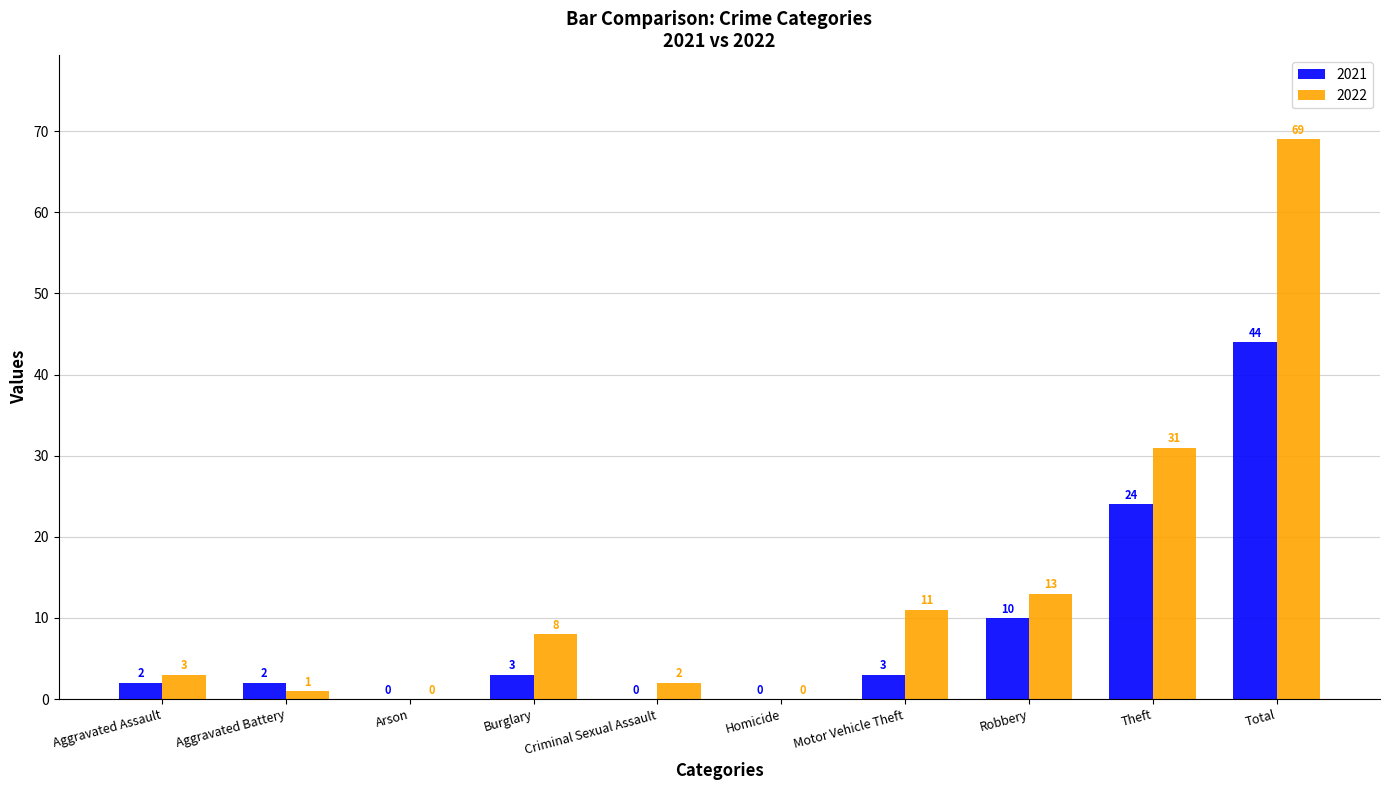

Are the bars grouped side by side (vs. stacked)?

Yes